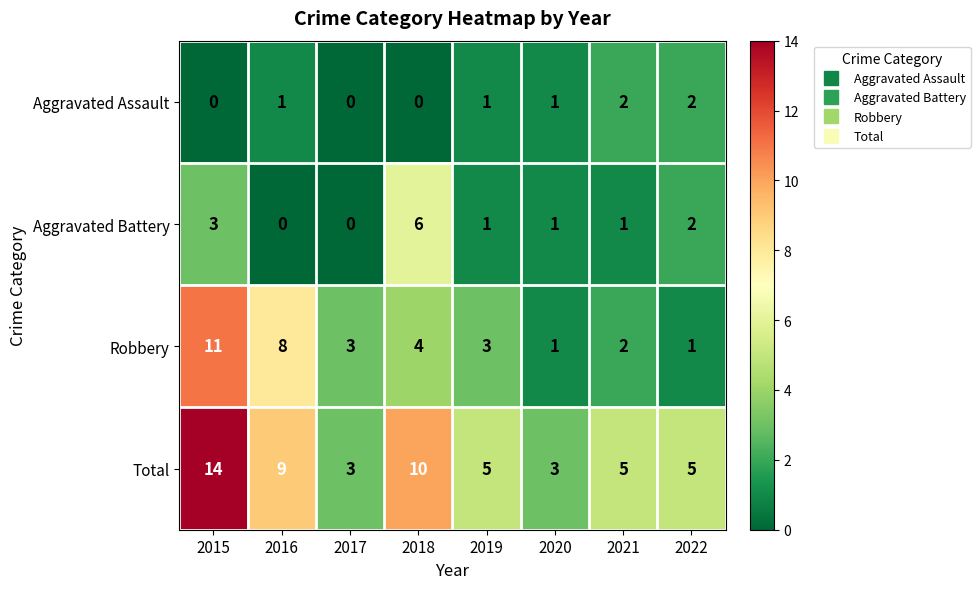

True or false: Total has a value of 3 at 2022.

False